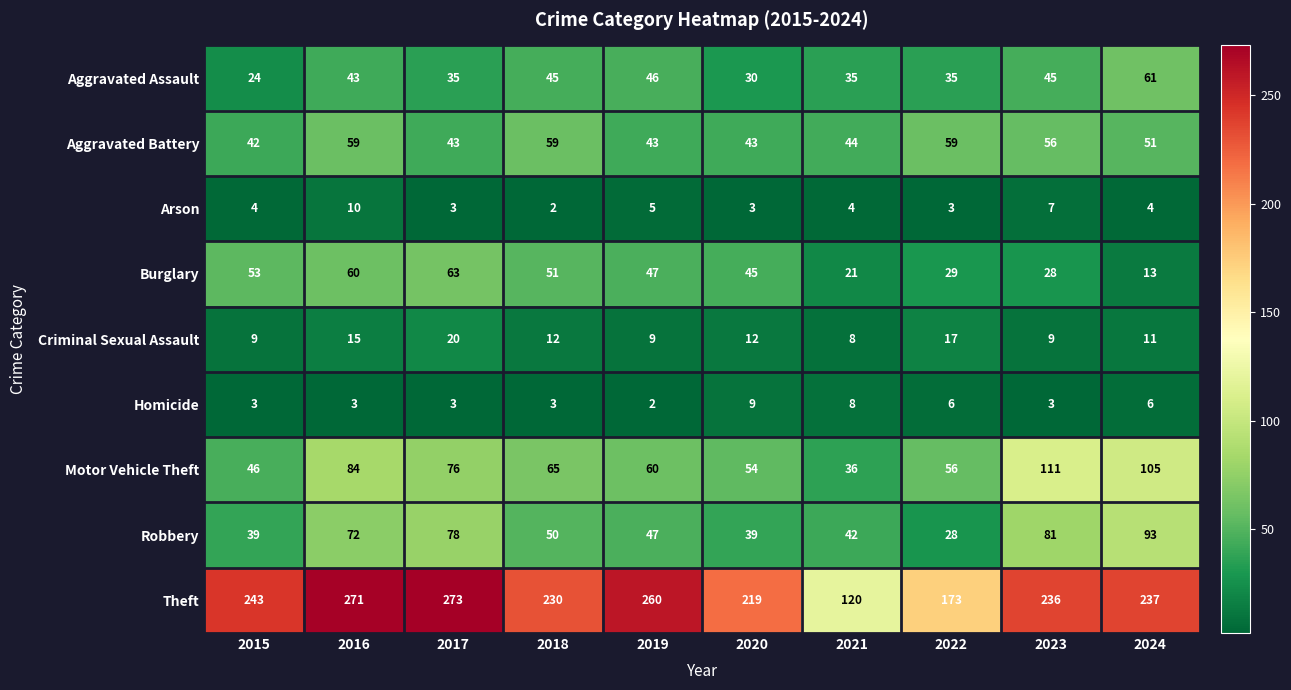

Rank the series by their maximum value, from lowest to highest.

Homicide, Arson, Criminal Sexual Assault, Aggravated Battery, Aggravated Assault, Burglary, Robbery, Motor Vehicle Theft, Theft